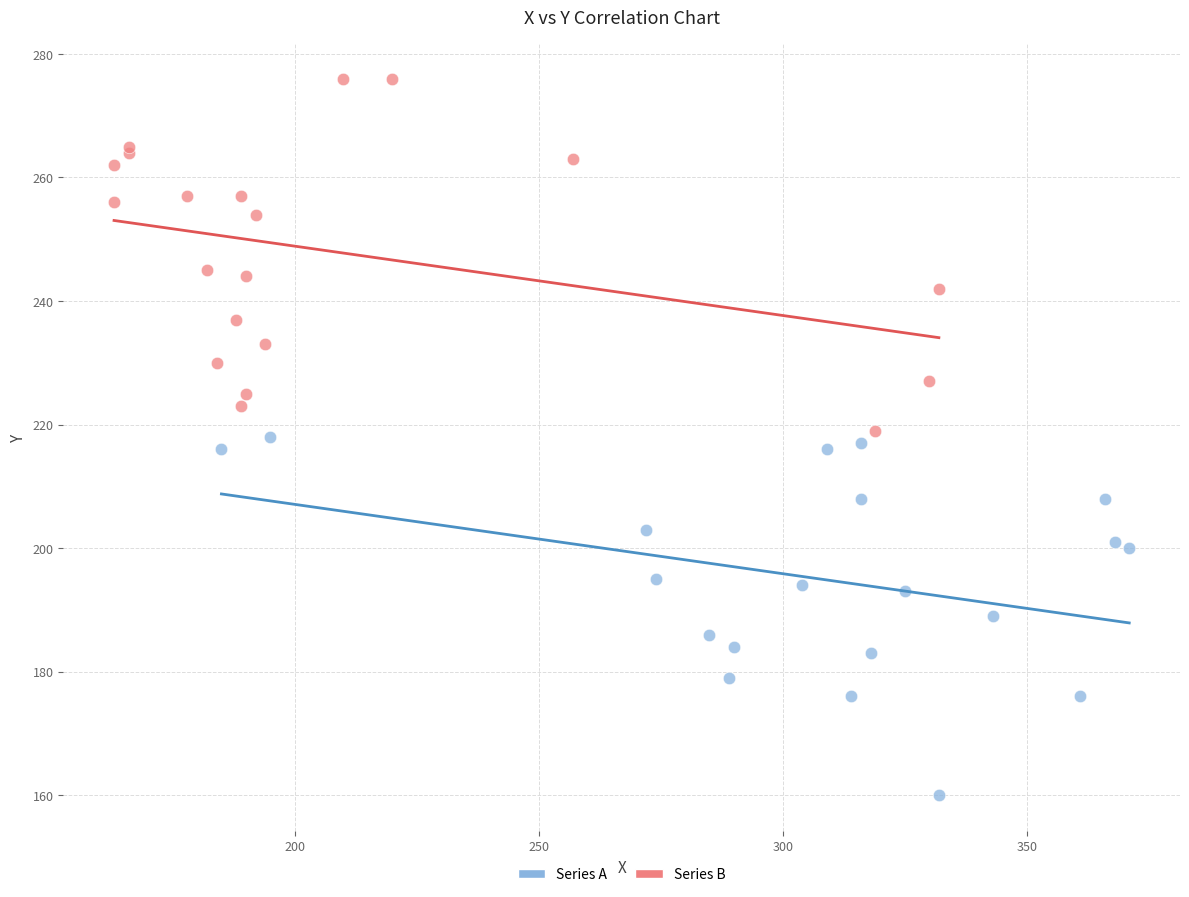

Which series reaches the maximum Y coordinate?

Series B